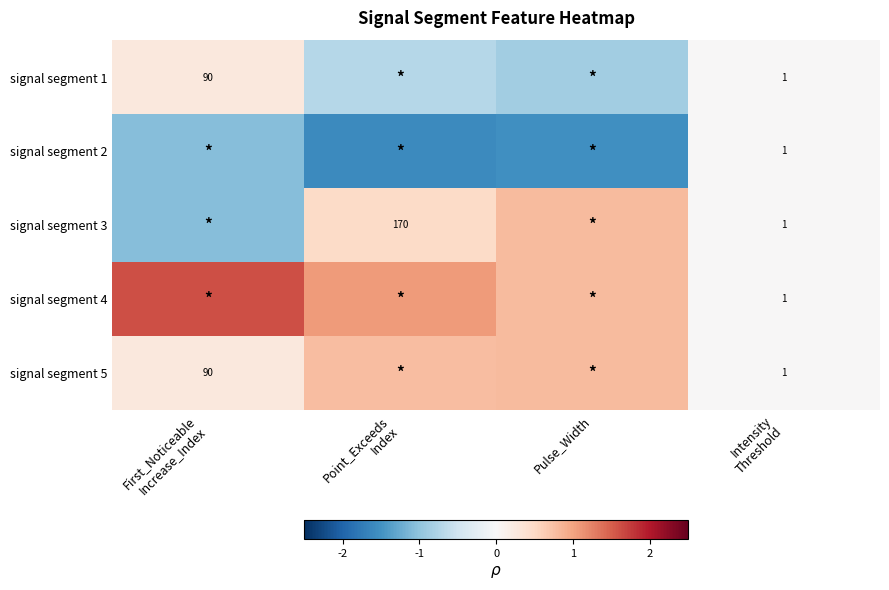

What is the difference between the highest and lowest values at Point_Exceeds
Index?

2.7